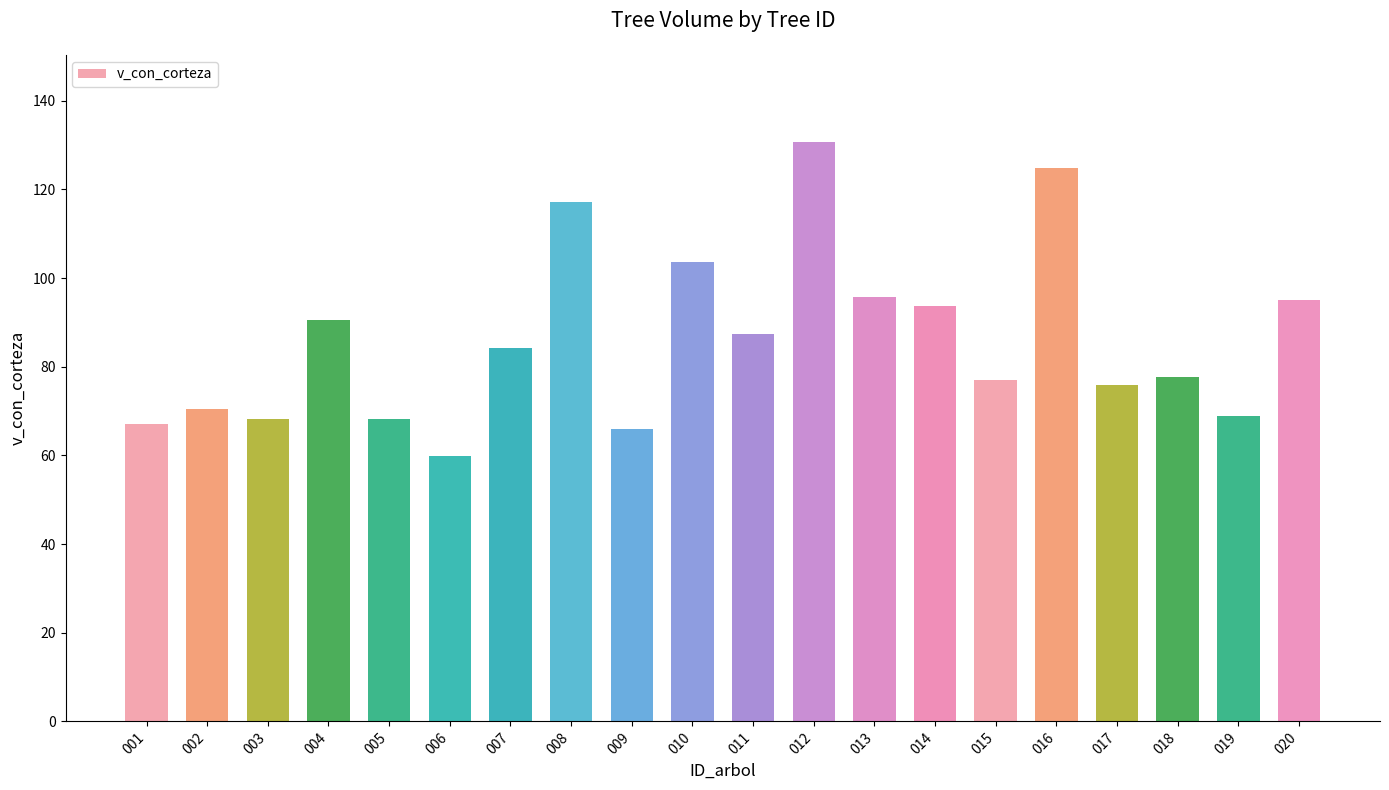

The chart shows a value of 96.9 at 003. True or false?

False